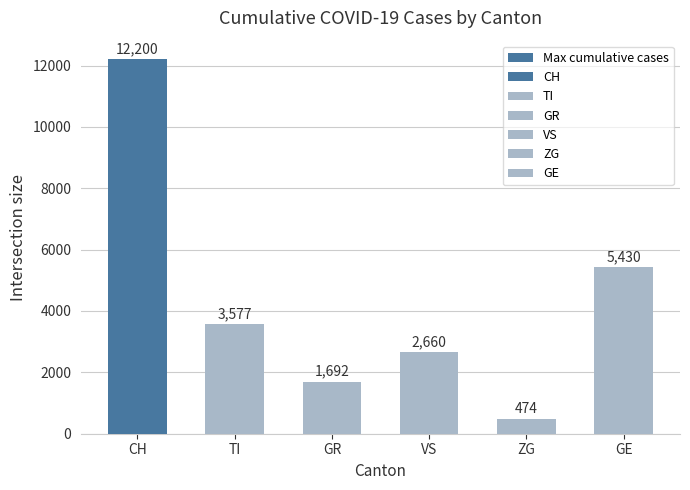

List the labels in order of value, smallest first.

ZG, GR, VS, TI, GE, CH